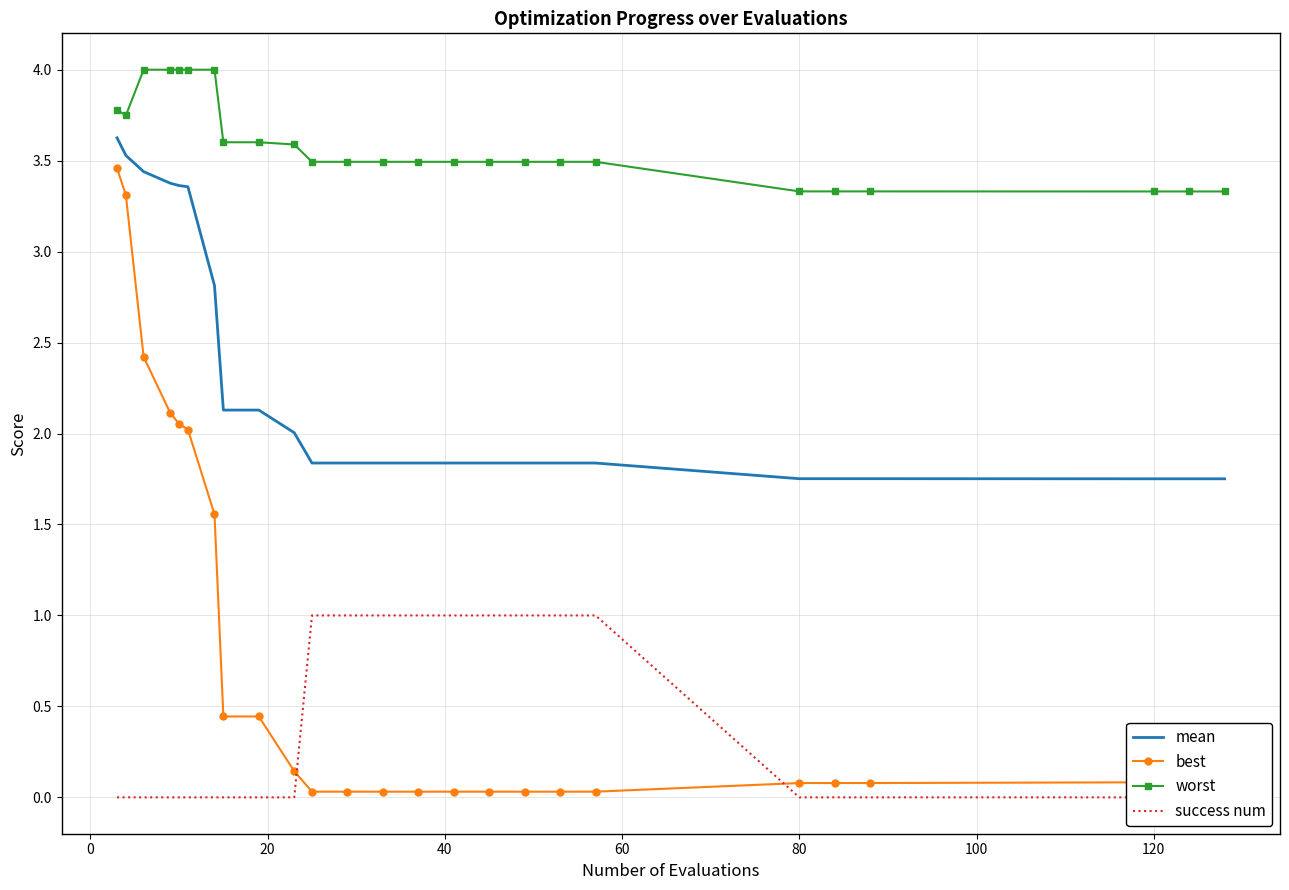

What is the average value of the best series?

0.7